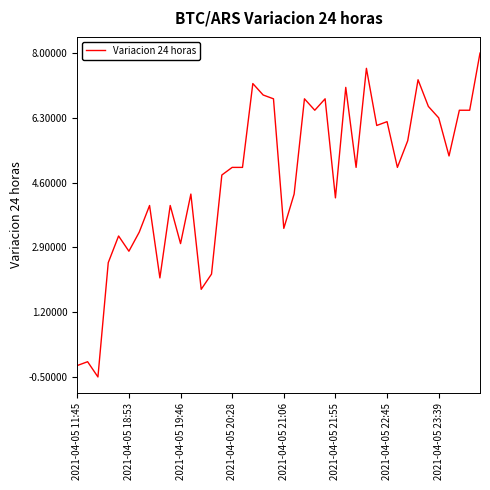

What is the difference between the maximum and minimum values?

8.5